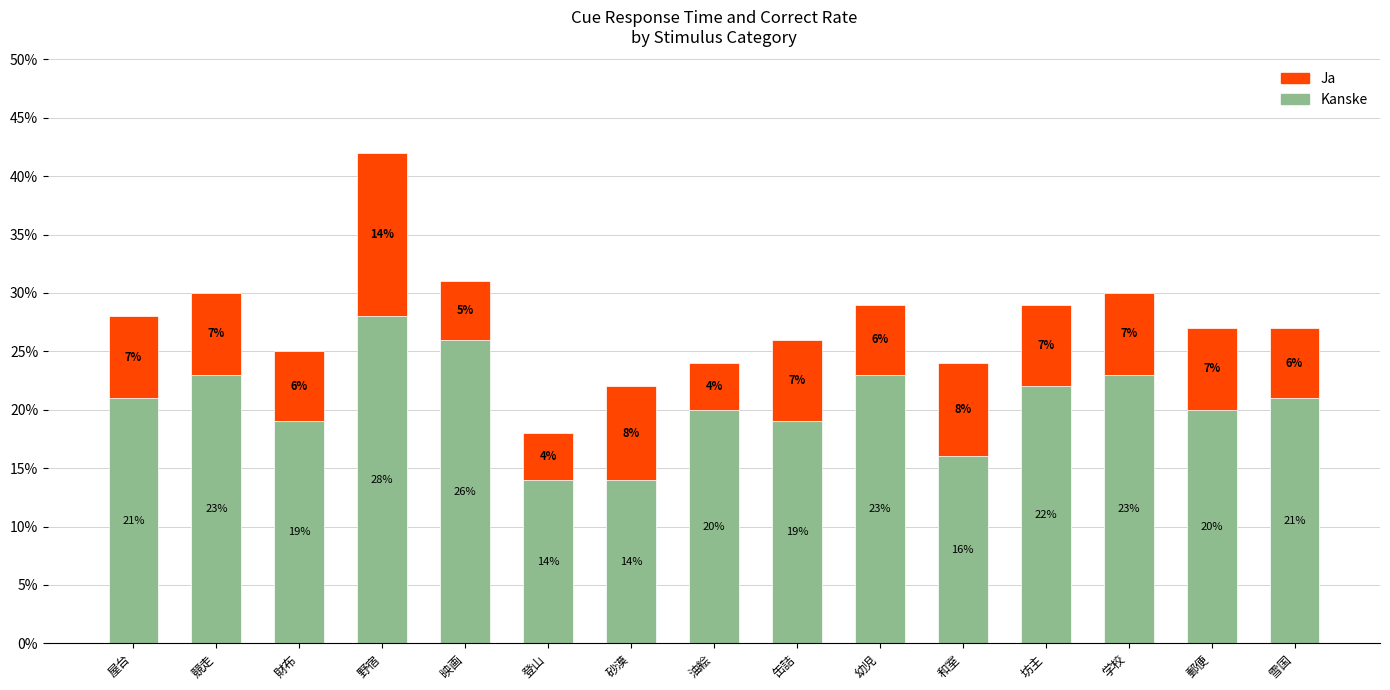

What are all the series names shown in the legend?

Ja, Kanske